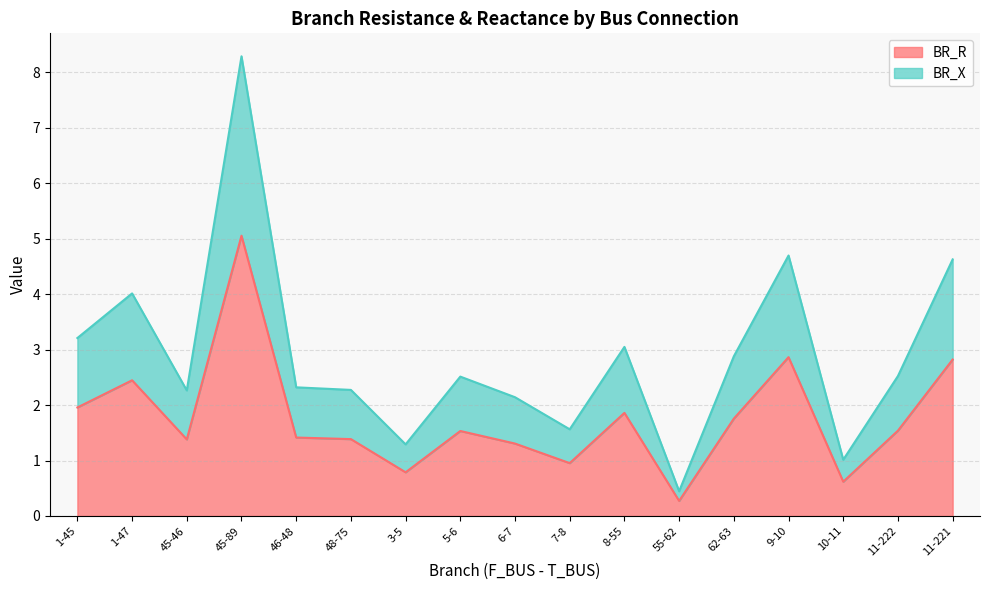

True or false: BR_R has more than 0 interior local peaks.

True